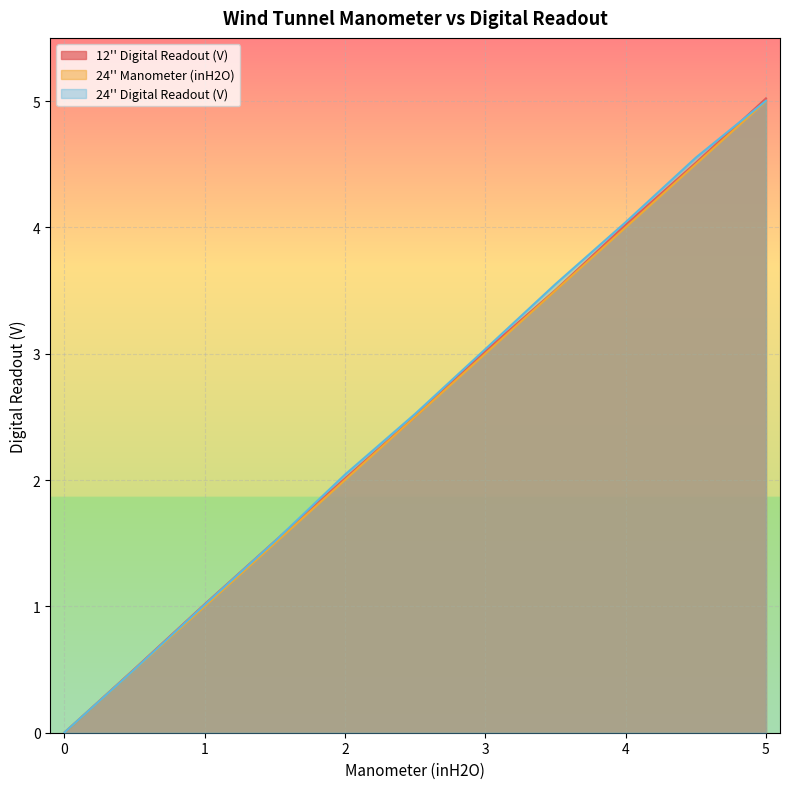

Rank the series by their average value, from highest to lowest.

24'' Digital Readout (V), 12'' Digital Readout (V), 24'' Manometer (inH2O)